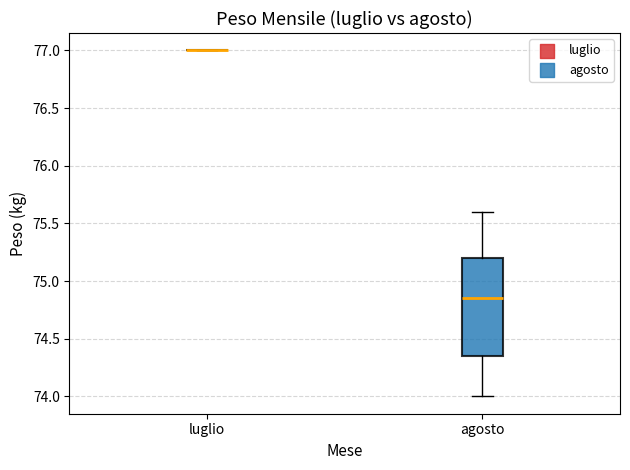

Reading left to right, read every box against the y-axis: the position of its median line, the range the box covers, and the ends of its whiskers. The values are not printed on the chart, so give them approximately, as read against the axis.

luglio: box collapsed to a line at 77.00, whiskers 77.00 to 77.00
agosto: median 74.85, box 74.35 to 75.20, whiskers 74.00 to 75.60